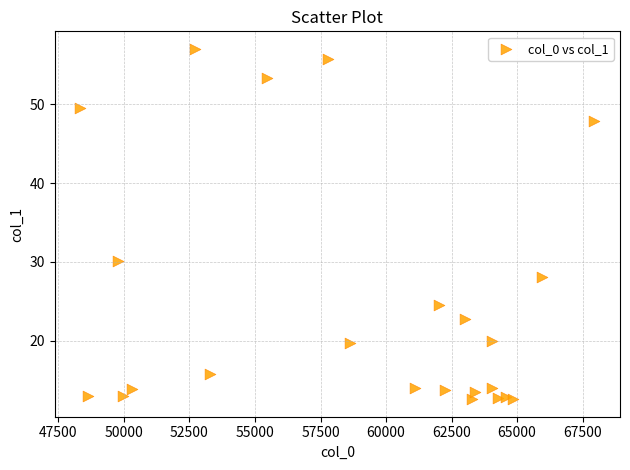

What is the range of Y values (max minus min)?

44.4